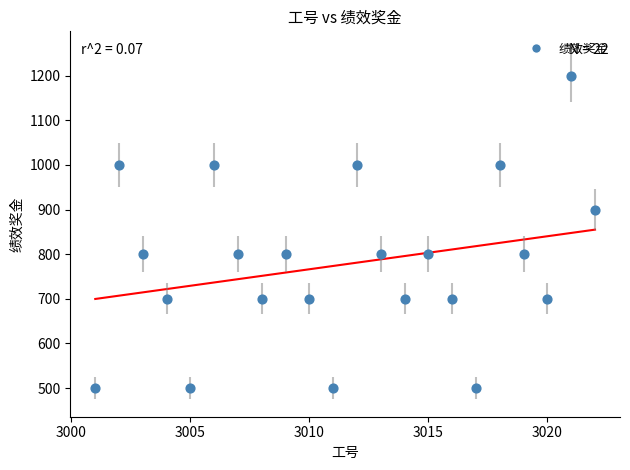

What is the range of Y values (max minus min)?

700